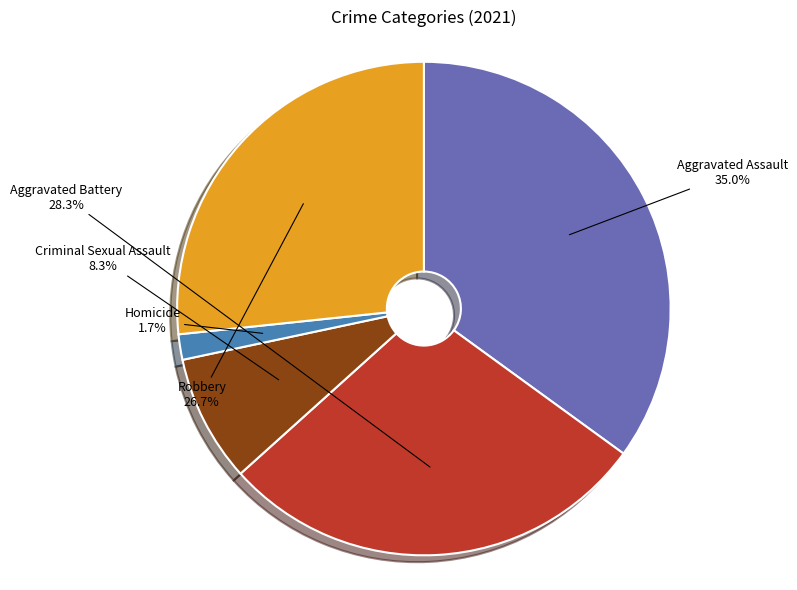

How many slices are in this pie chart?

5